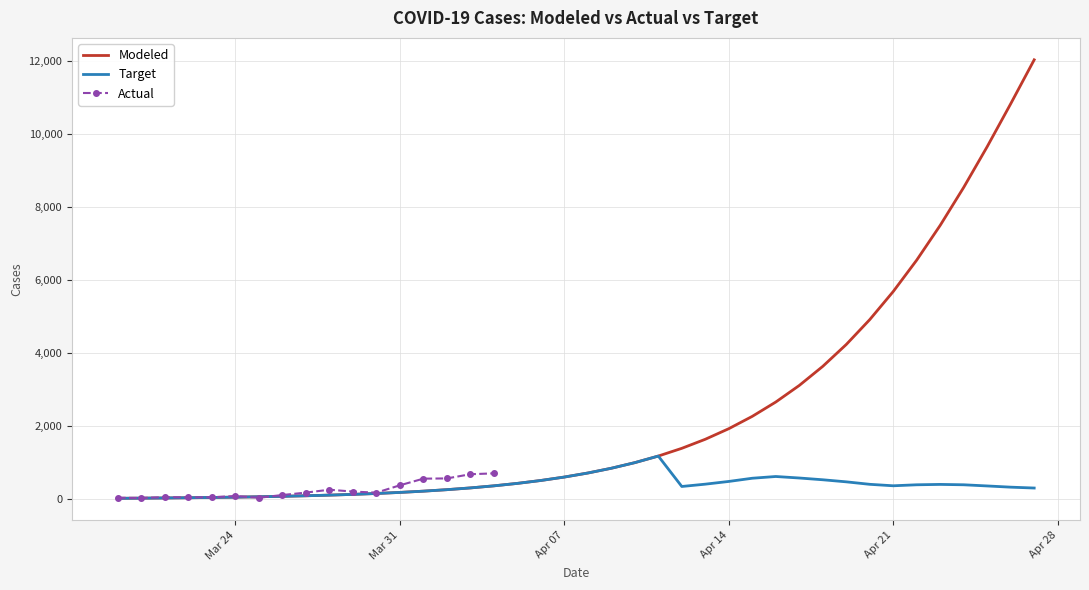

What is the difference between the second highest and second lowest values in the Modeled series?

10798.5